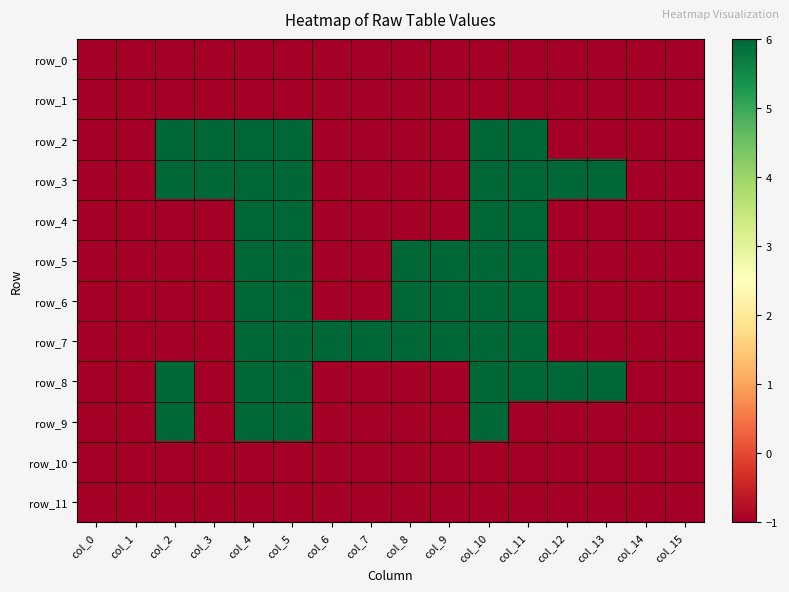

Read the row_2 value at col_11.

6